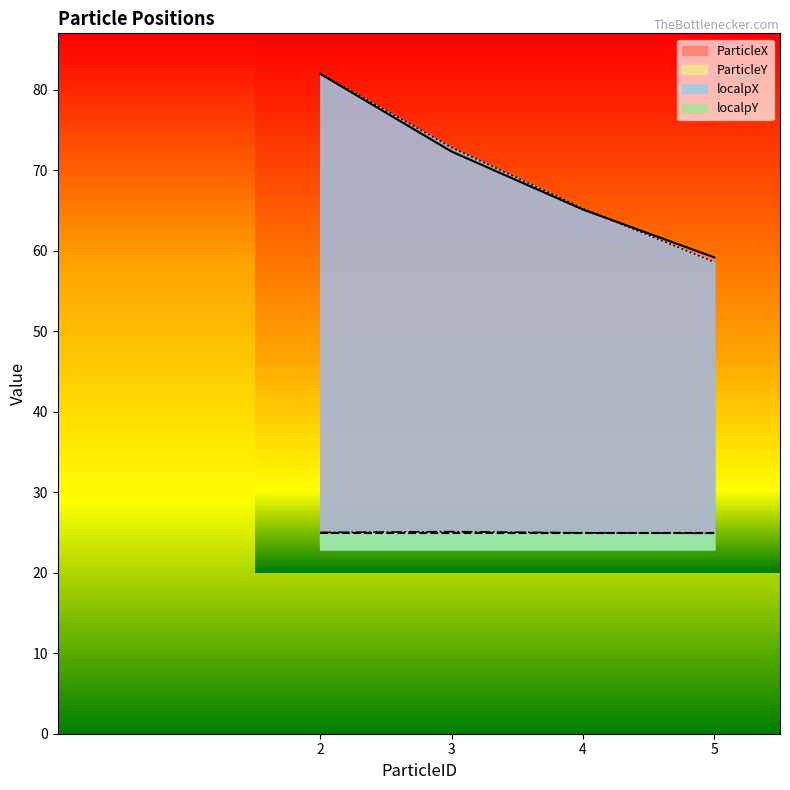

What is the total value across all series at 5?

167.7